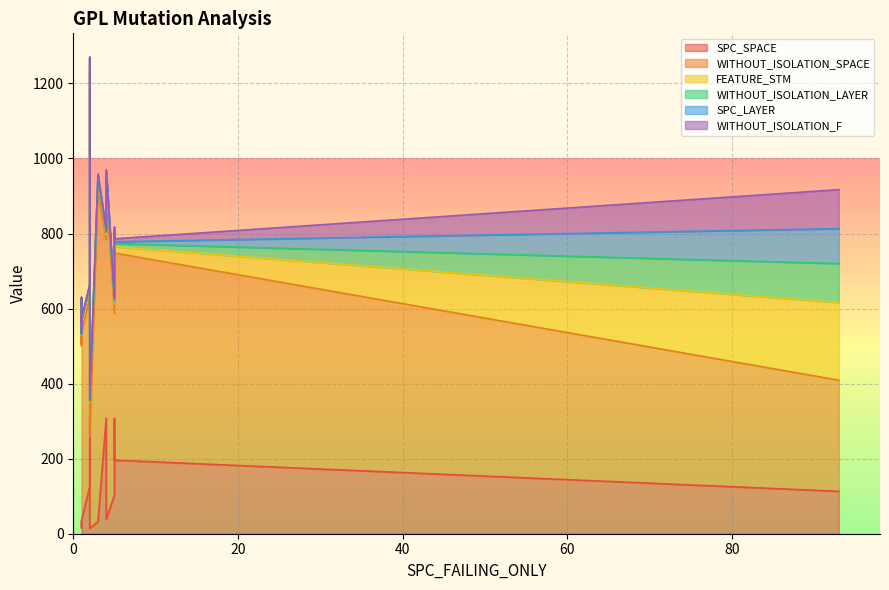

What is the sum of the SPC_SPACE values at 3 and 9?

622